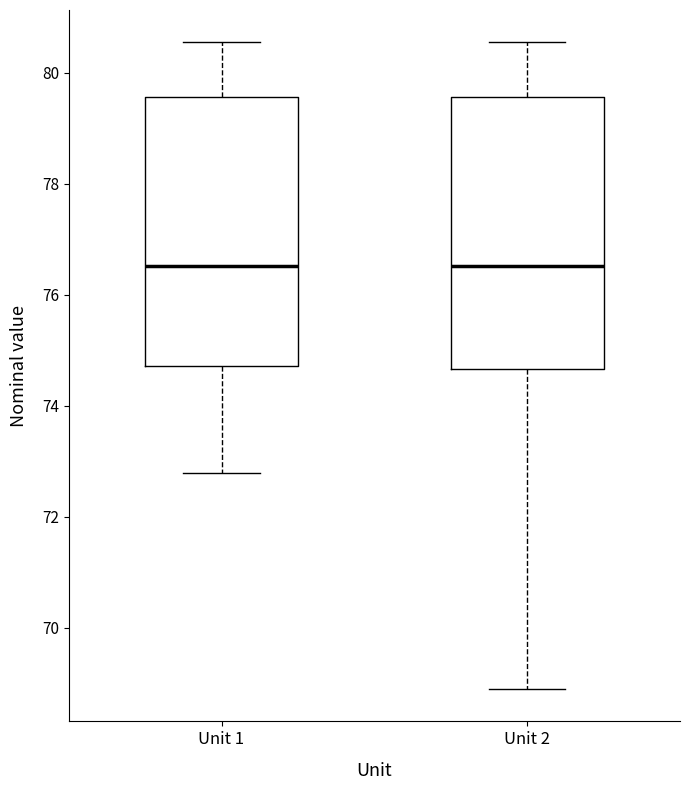

Where is the upper edge of the box for Unit 2 on the y-axis? The values are not printed on the chart, so give them approximately, as read against the axis.

79.6